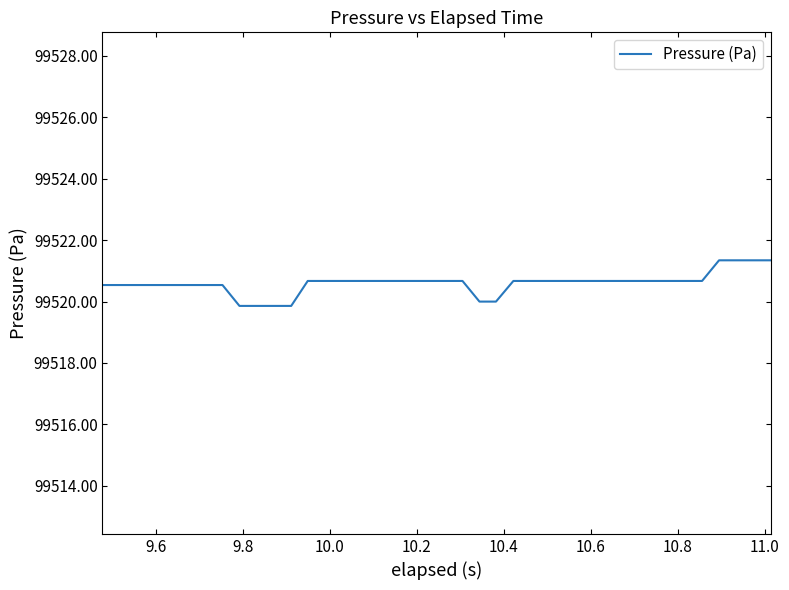

What is the maximum value shown in the chart?

99521.3